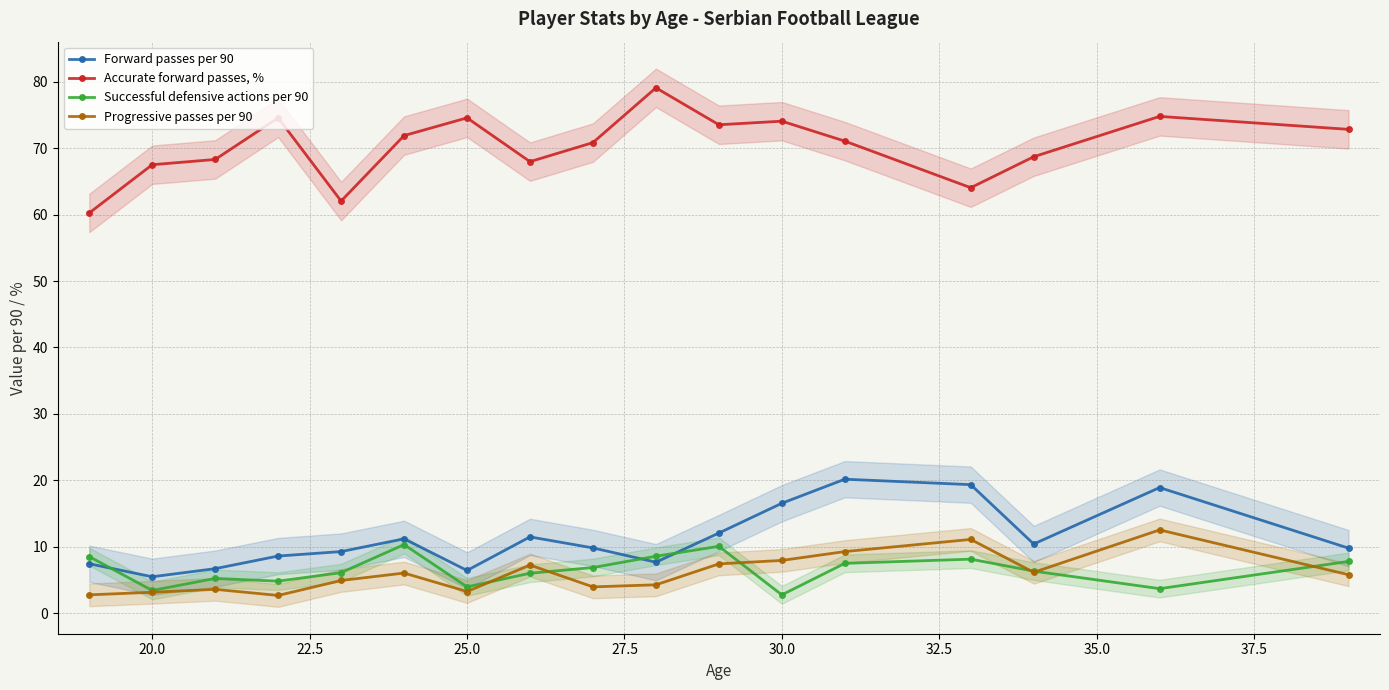

True or false: Accurate forward passes, % has more than 1 interior local peaks.

True